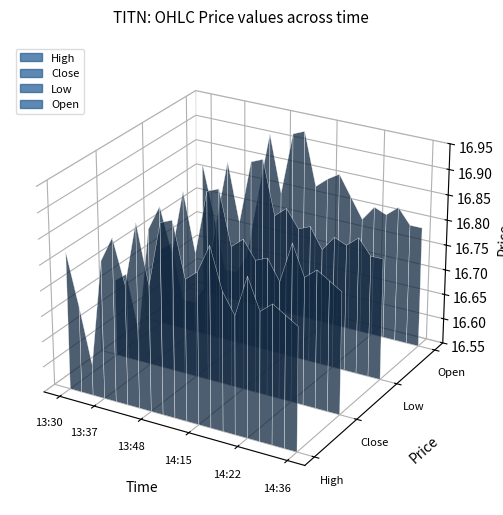

Reading left to right, extract all data points from this chart.

High: 13:30=16.8	13:31=16.7	13:33=16.6	13:37=16.8	13:38=16.9	13:39=16.8	13:43=16.9	13:48=16.8	13:52=16.9	13:54=16.9	14:04=16.8	14:15=16.8	14:17=16.9	14:18=16.8	14:21=16.8	14:22=16.9	14:28=16.8	14:29=16.8	14:31=16.8	14:36=16.8
Close: 13:30=16.7	13:31=16.7	13:33=16.6	13:37=16.8	13:38=16.9	13:39=16.8	13:43=16.9	13:48=16.8	13:52=16.9	13:54=16.9	14:04=16.8	14:15=16.8	14:17=16.8	14:18=16.8	14:21=16.8	14:22=16.9	14:28=16.8	14:29=16.8	14:31=16.8	14:36=16.8
Low: 13:30=16.7	13:31=16.7	13:33=16.6	13:37=16.6	13:38=16.6	13:39=16.8	13:43=16.9	13:48=16.8	13:52=16.9	13:54=16.9	14:04=16.8	14:15=16.8	14:17=16.8	14:18=16.8	14:21=16.8	14:22=16.8	14:28=16.8	14:29=16.8	14:31=16.8	14:36=16.8
Open: 13:30=16.8	13:31=16.7	13:33=16.6	13:37=16.6	13:38=16.6	13:39=16.8	13:43=16.9	13:48=16.8	13:52=16.9	13:54=16.9	14:04=16.8	14:15=16.8	14:17=16.9	14:18=16.8	14:21=16.8	14:22=16.8	14:28=16.8	14:29=16.8	14:31=16.8	14:36=16.8